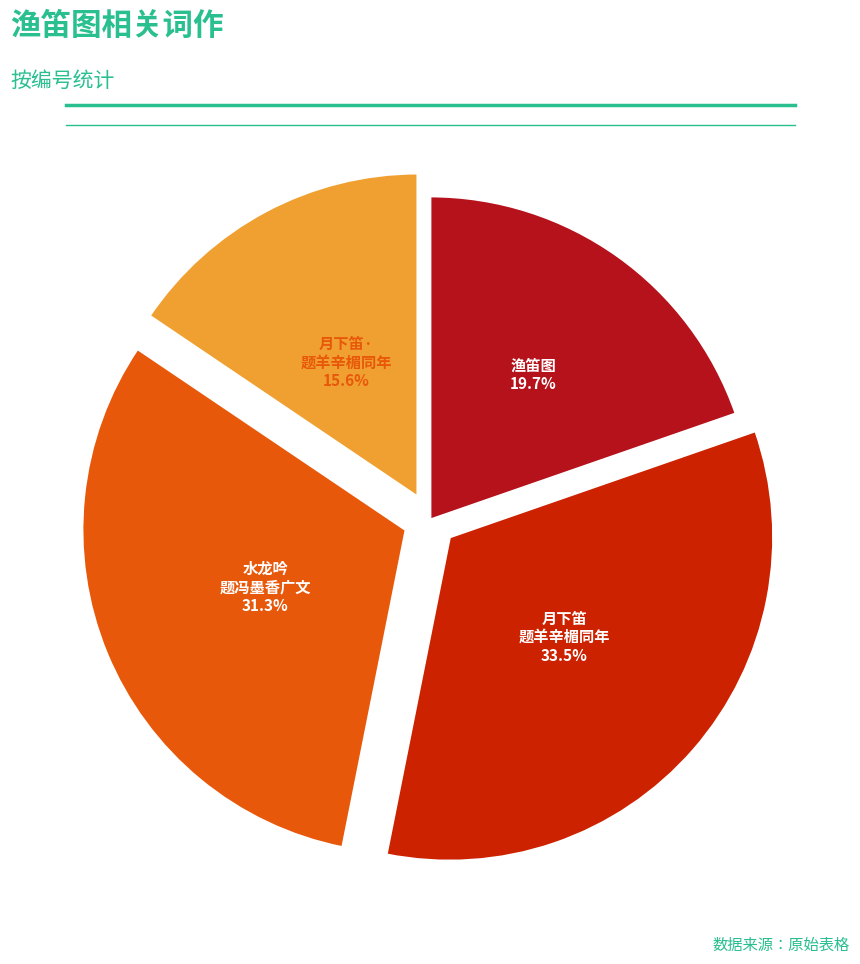

Count the number of slices in the pie.

4